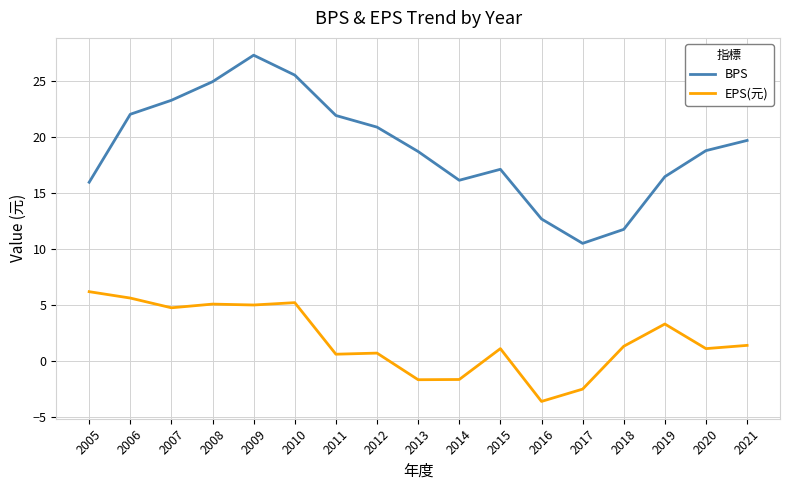

Rank the series by their average value, from lowest to highest.

EPS(元), BPS